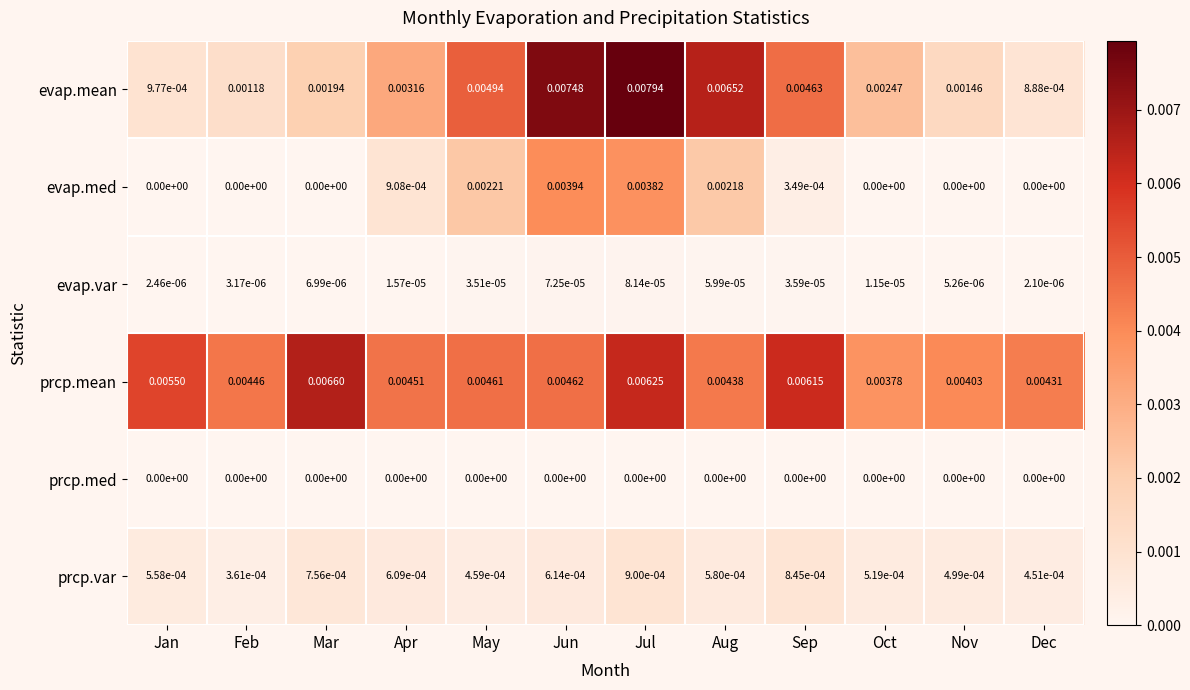

Which category has the highest value across all series?

Jul